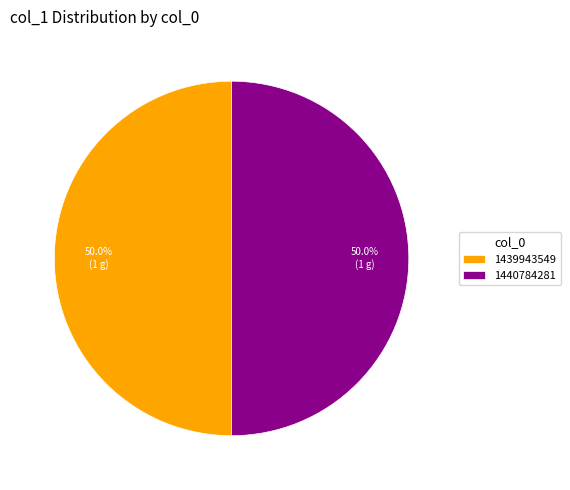

How much of the chart is everything except 1440784281?

50.0%